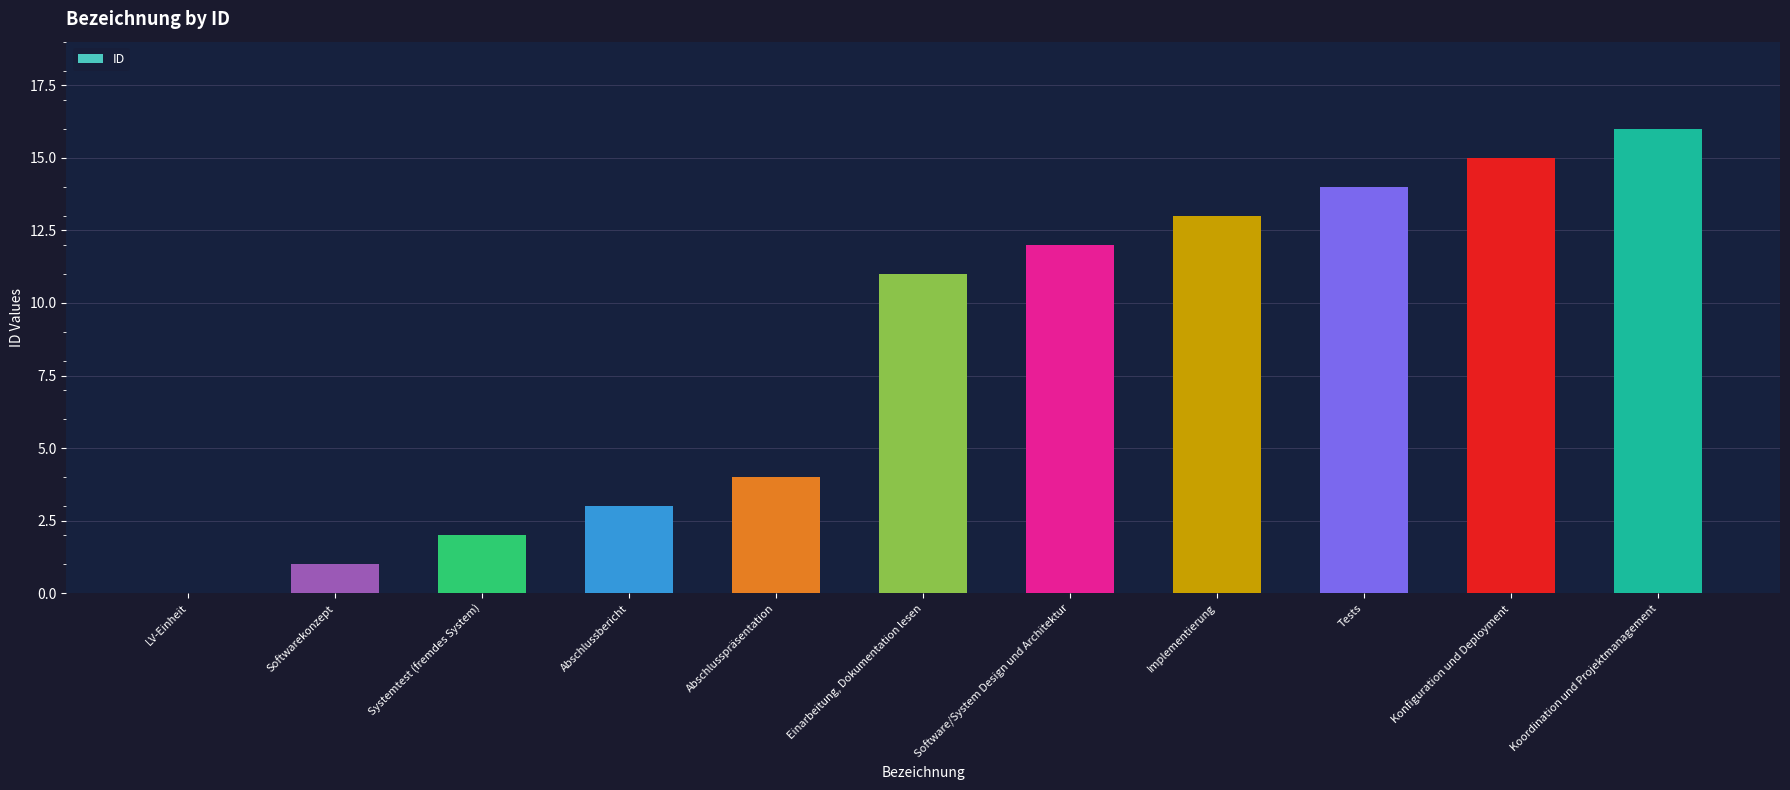

The value at Softwarekonzept is 1. True or false?

True